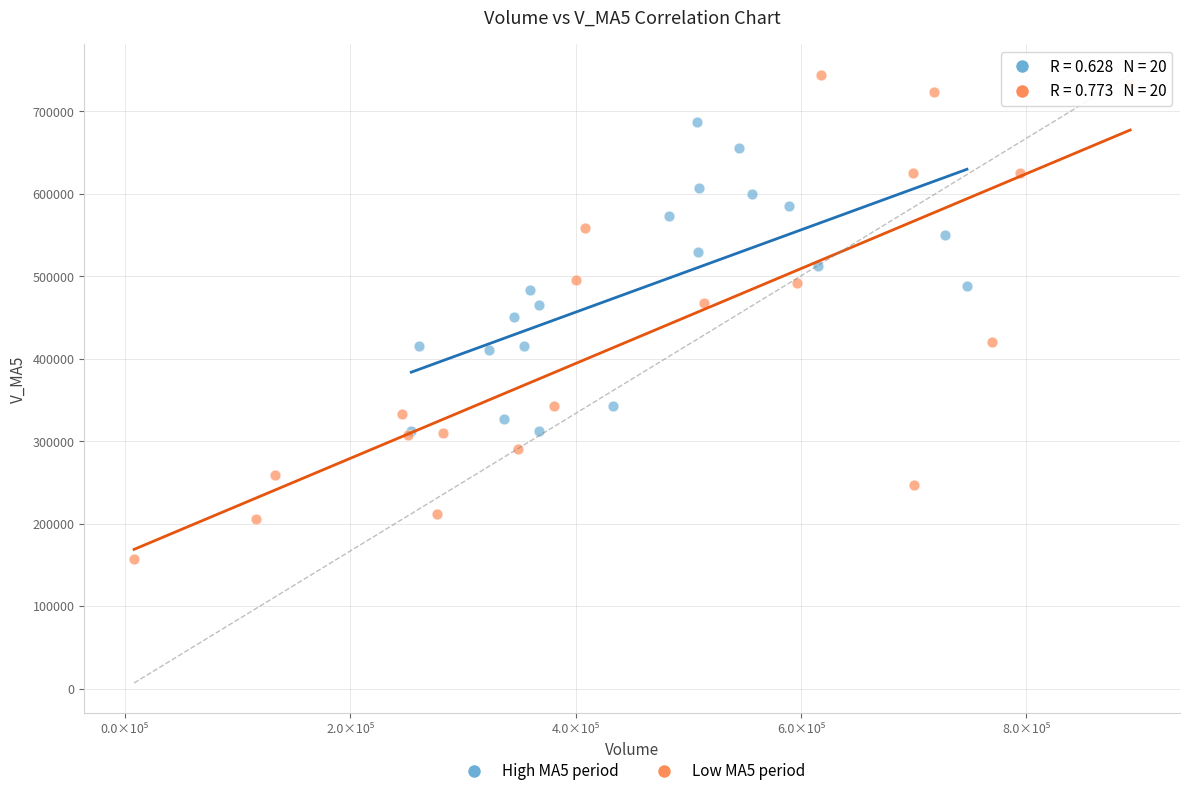

Which series has the widest spread of Y values?

Low MA5 period